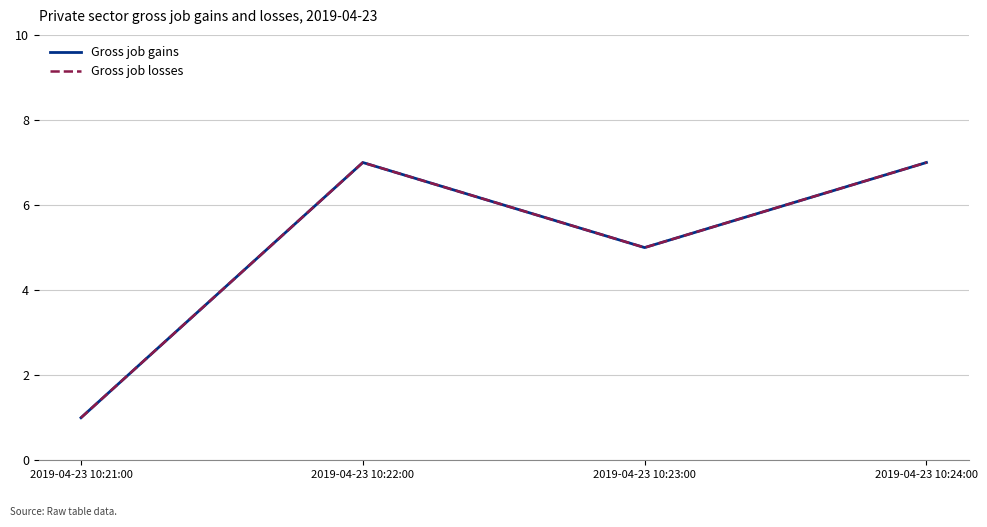

Is this an area chart (filled region under the line)?

No